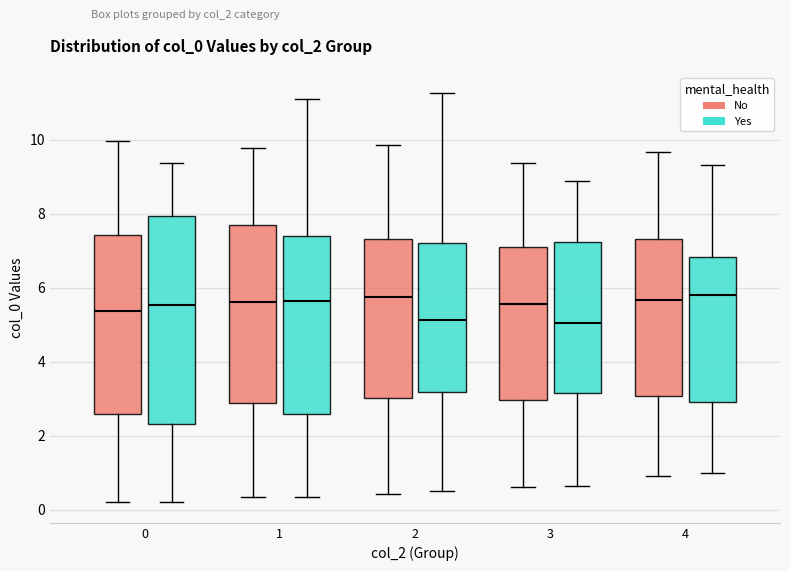

Reading left to right, read every box against the y-axis: the position of its median line, the range the box covers, and the ends of its whiskers. The values are not printed on the chart, so give them approximately, as read against the axis.

0 (No): median 5.4, box 2.6 to 7.4, whiskers 0.2 to 10.0
0 (Yes): median 5.6, box 2.4 to 8.0, whiskers 0.2 to 9.4
1 (No): median 5.6, box 2.8 to 7.6, whiskers 0.4 to 9.8
1 (Yes): median 5.6, box 2.6 to 7.4, whiskers 0.4 to 11.0
2 (No): median 5.8, box 3.0 to 7.4, whiskers 0.4 to 9.8
2 (Yes): median 5.2, box 3.2 to 7.2, whiskers 0.4 to 11.2
3 (No): median 5.6, box 3.0 to 7.2, whiskers 0.6 to 9.4
3 (Yes): median 5.0, box 3.2 to 7.2, whiskers 0.6 to 8.8
4 (No): median 5.6, box 3.0 to 7.4, whiskers 0.8 to 9.6
4 (Yes): median 5.8, box 3.0 to 6.8, whiskers 1.0 to 9.4